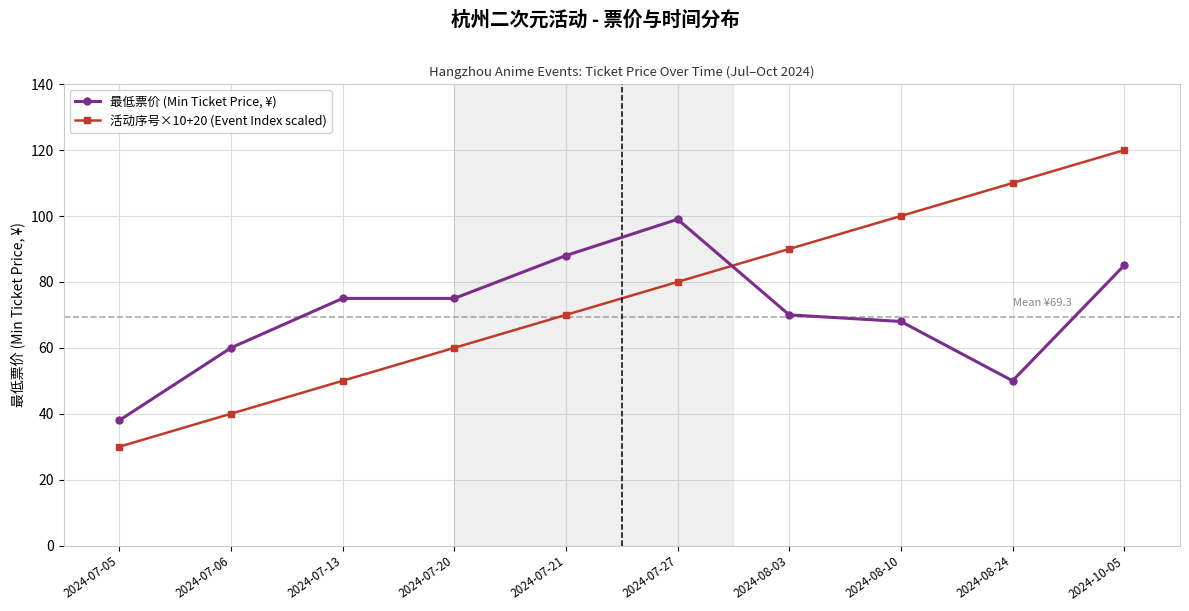

The 活动序号×10+20 (Event Index scaled) series shows 80 at 2024-07-27. True or false?

True